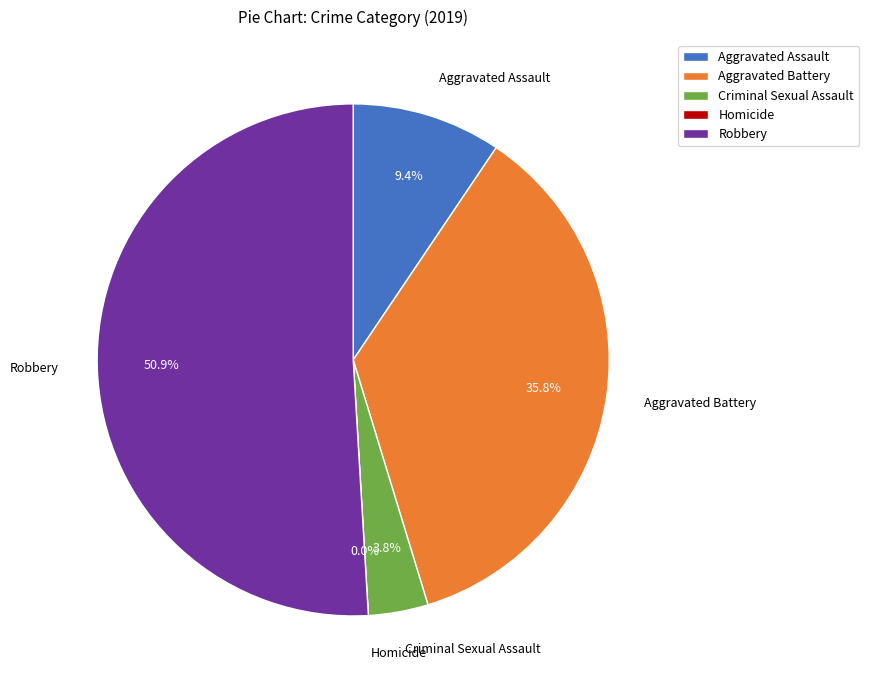

Is it true that Homicide is 0% of the pie?

True